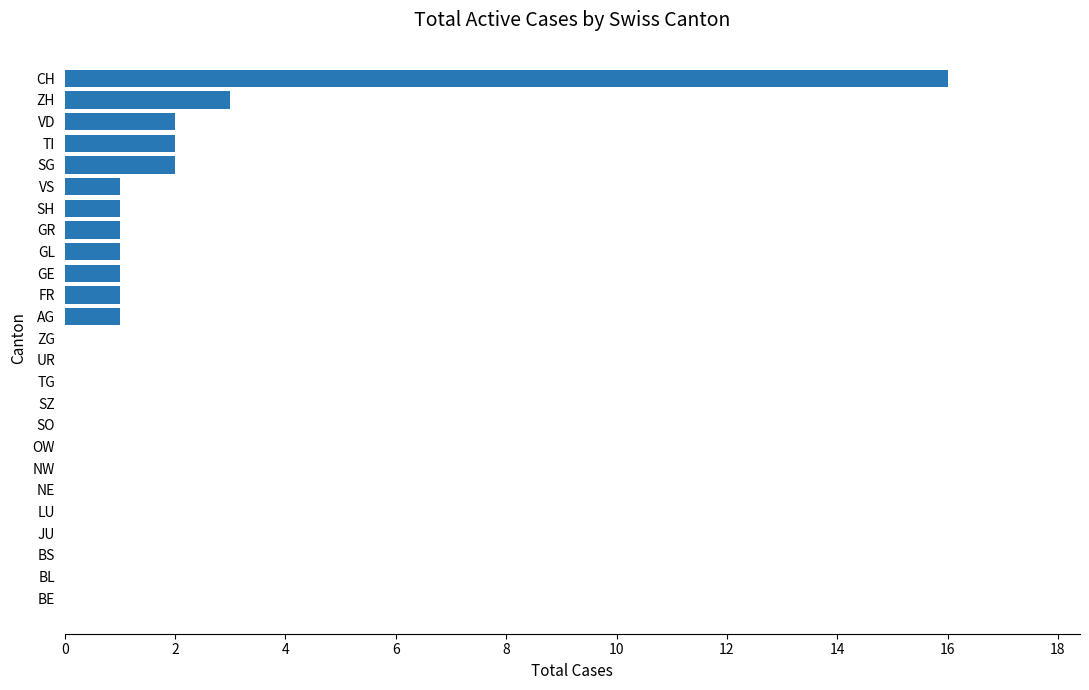

Are the bars grouped side by side (vs. stacked)?

No